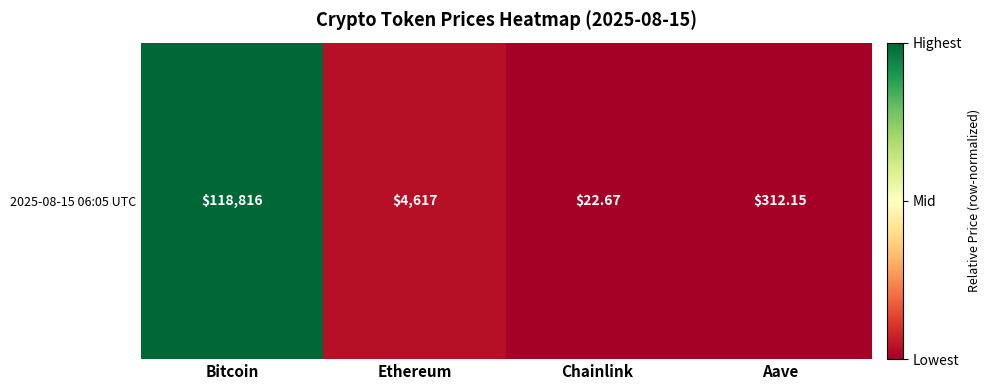

At which category does the chart reach its minimum across all series?

Chainlink